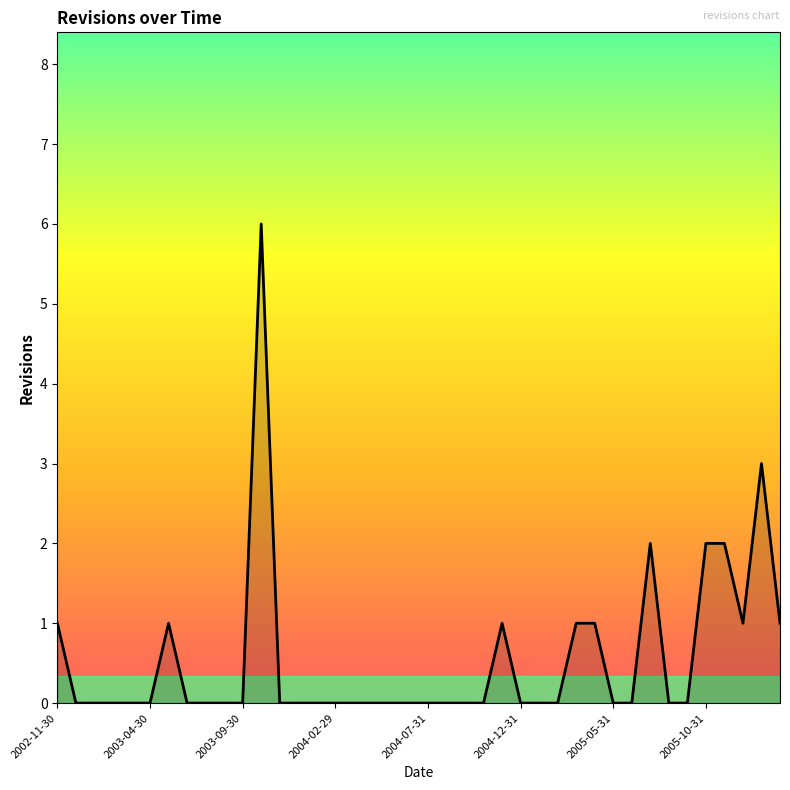

What is the maximum value shown in the chart?

6